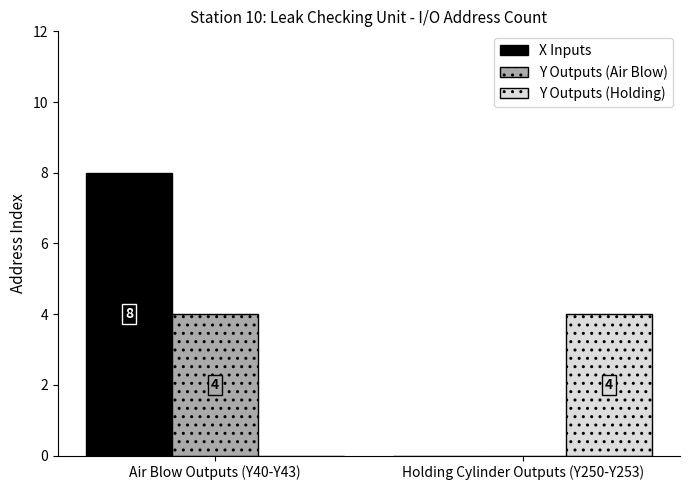

What is the average value of the Y Outputs (Holding) series?

2